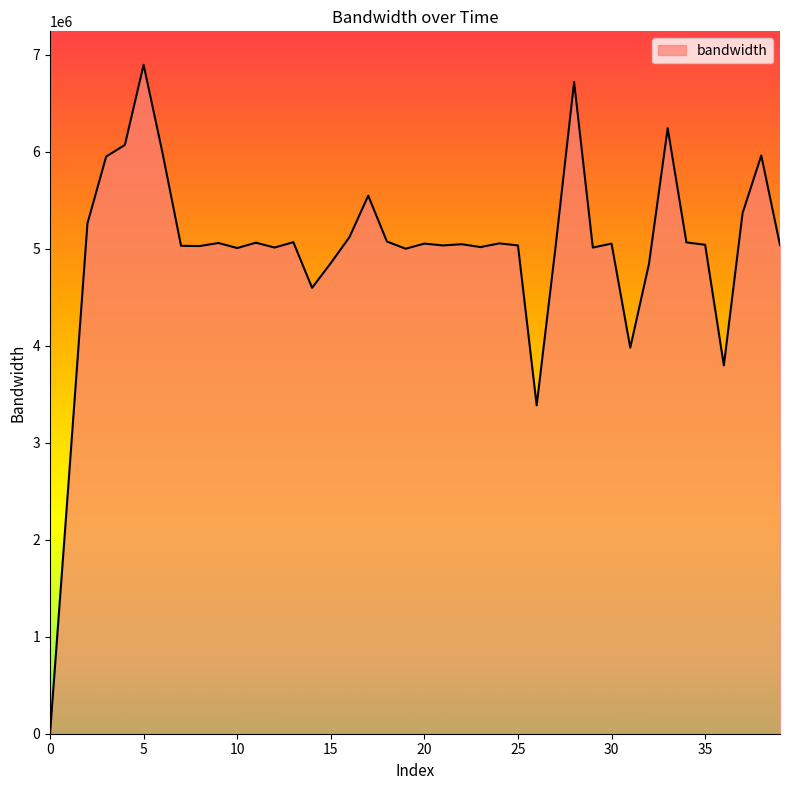

What is the difference between the maximum and minimum values?

6897716